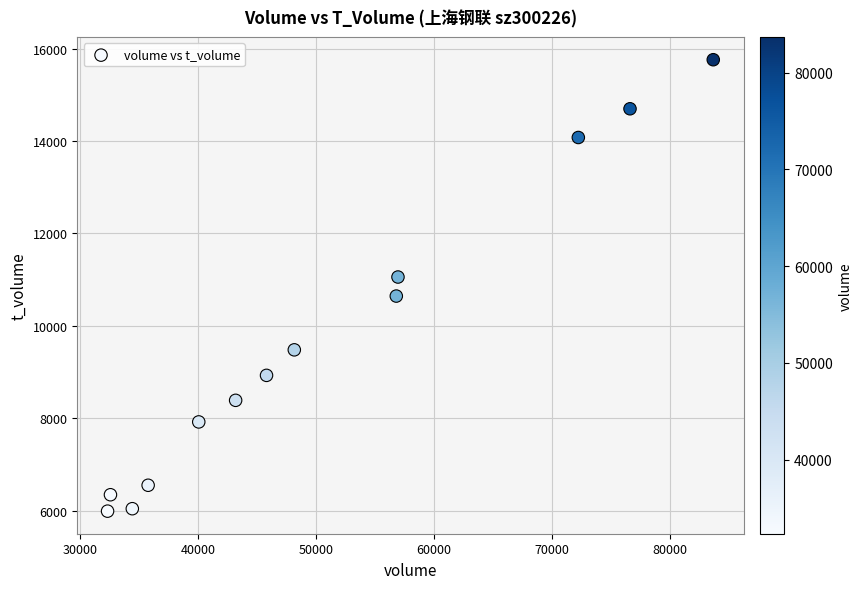

What is the range of X values (max minus min)?

51306